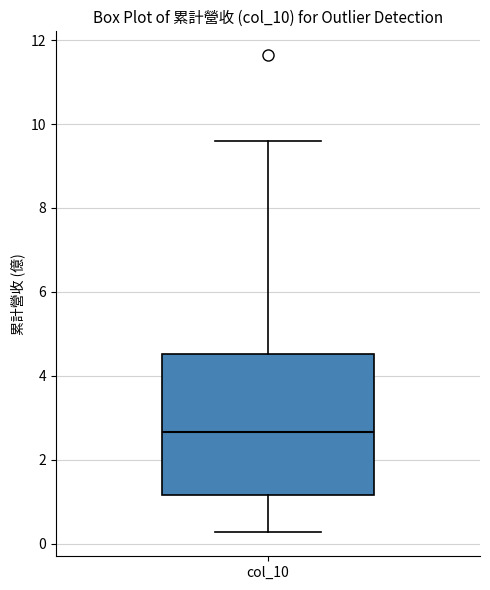

Where does the median line of the box for col_10 sit on the y-axis? The values are not printed on the chart, so give them approximately, as read against the axis.

2.6